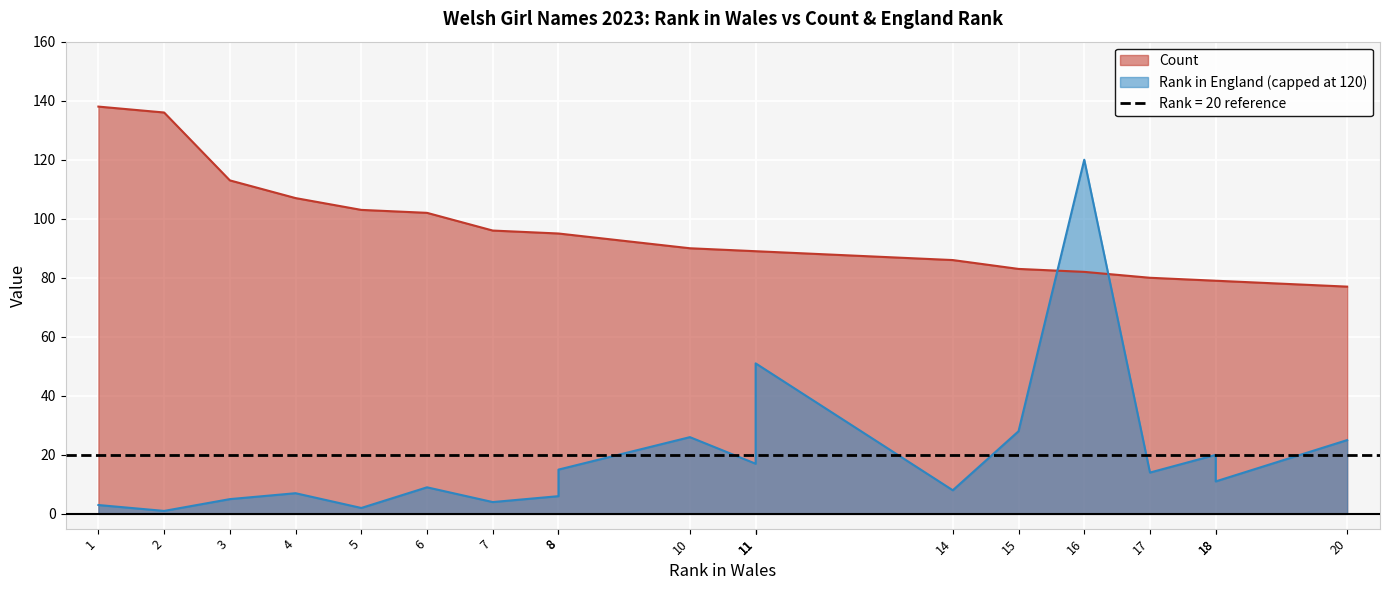

Does the chart display data point markers on the line(s)?

No